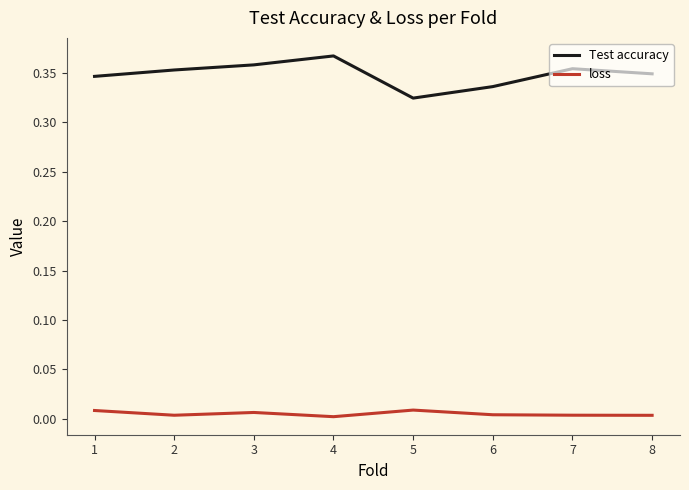

Which label corresponds to the largest value in the chart?

4